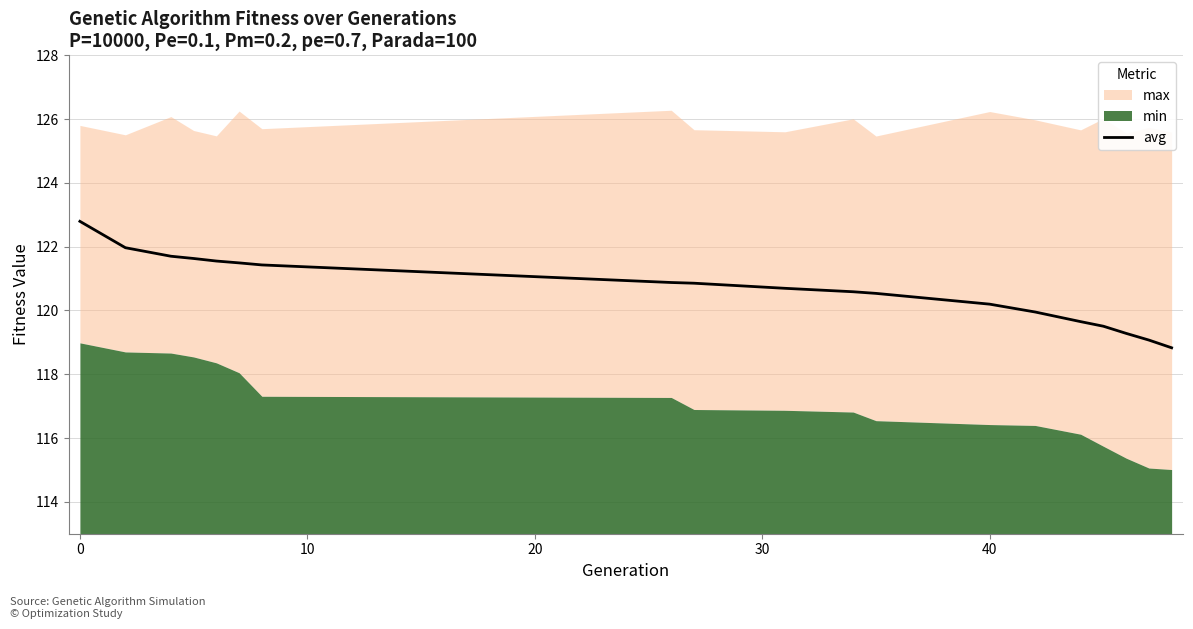

Count the number of categories in the chart.

19